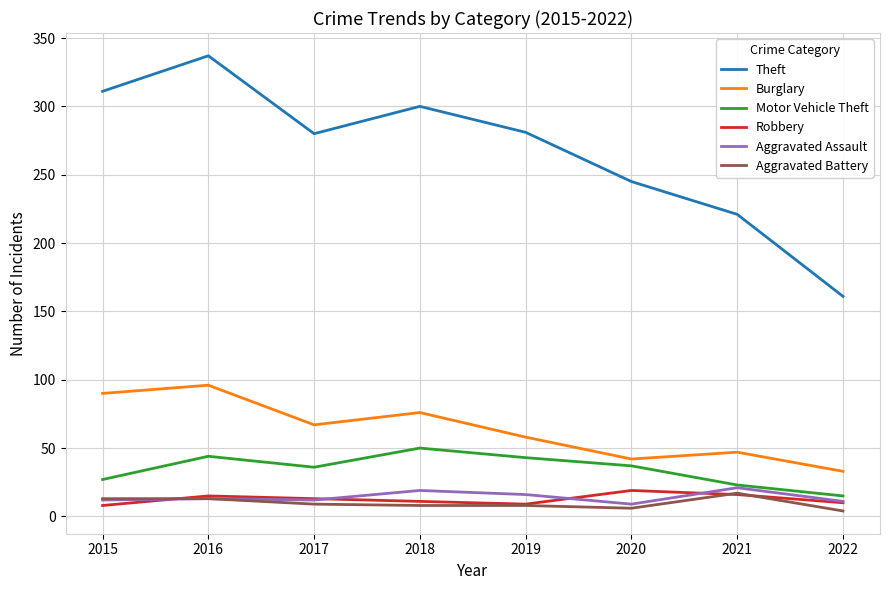

What is the sum of the Aggravated Battery values at 2020 and 2015?

19